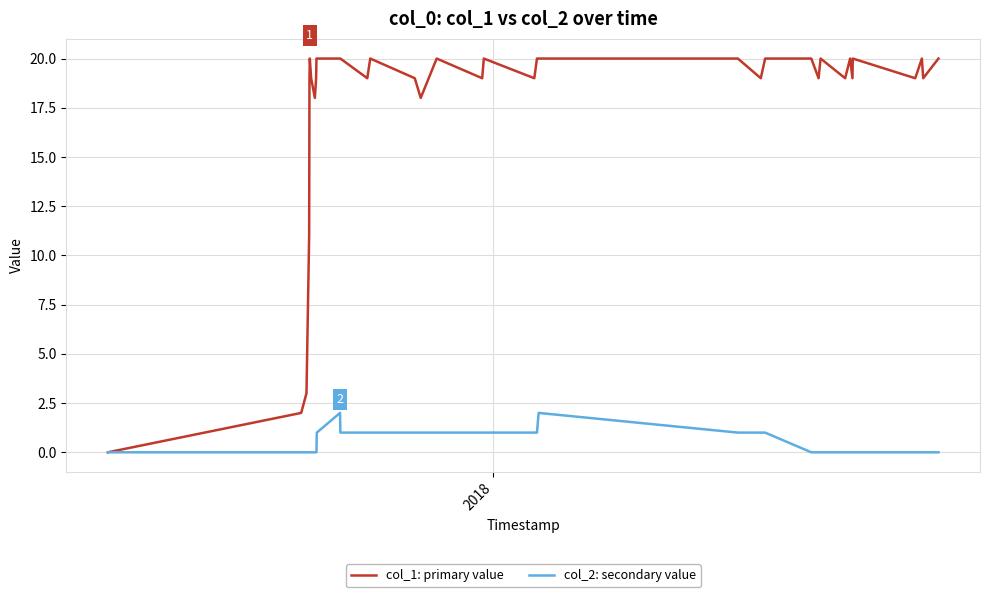

Does the chart display data point markers on the line(s)?

No